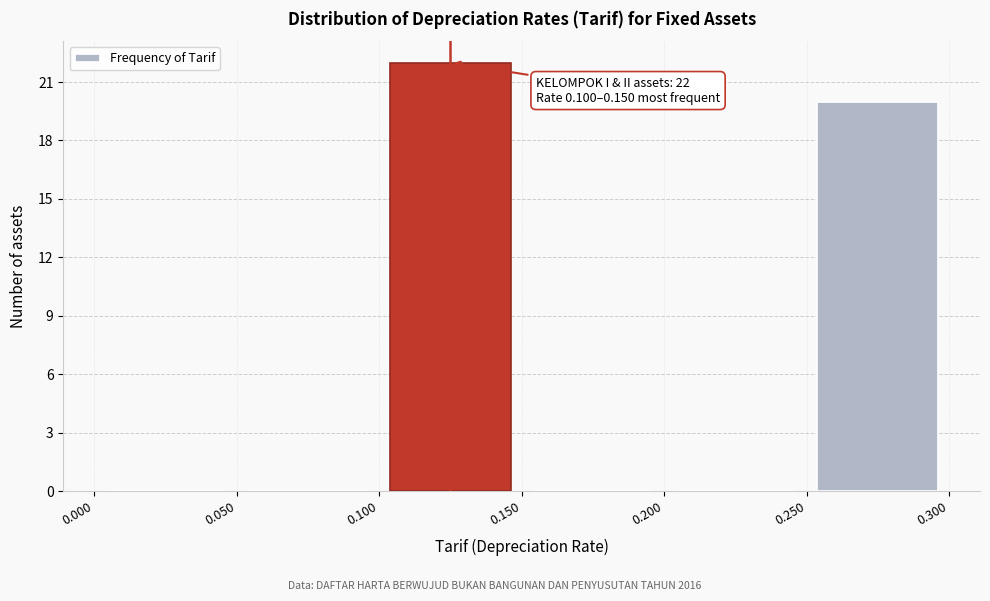

Over which range of the x-axis is the bar tallest?

0.100 to 0.150